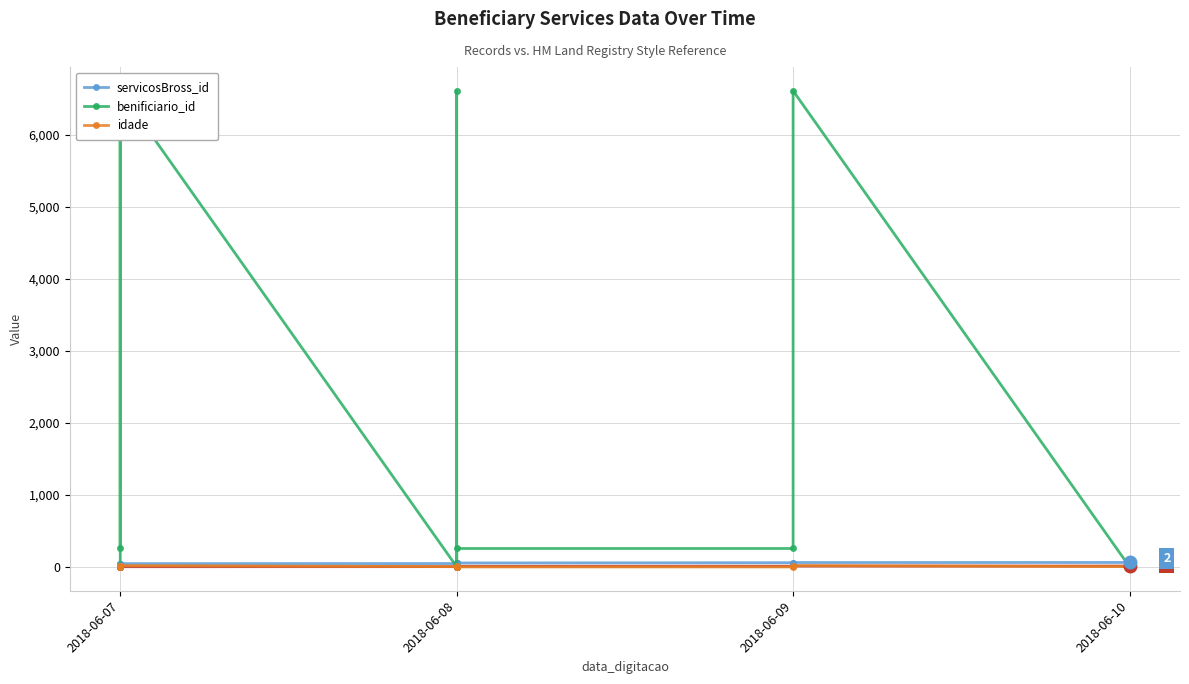

What are all the series names shown in the legend?

servicosBross_id, benificiario_id, idade